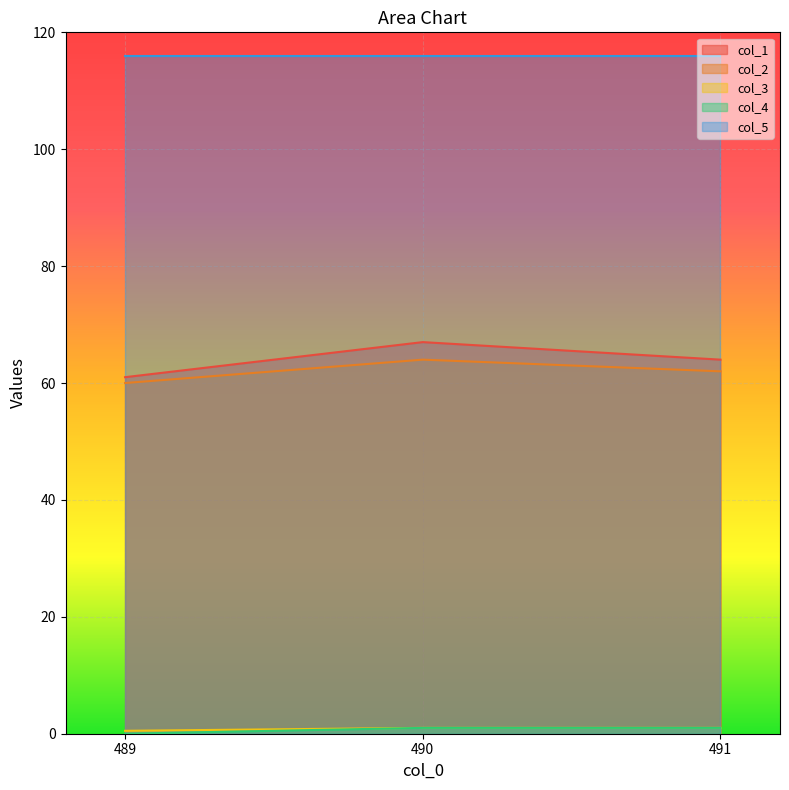

Is the value of col_2 at 490 greater than the value of col_5 at 490?

No